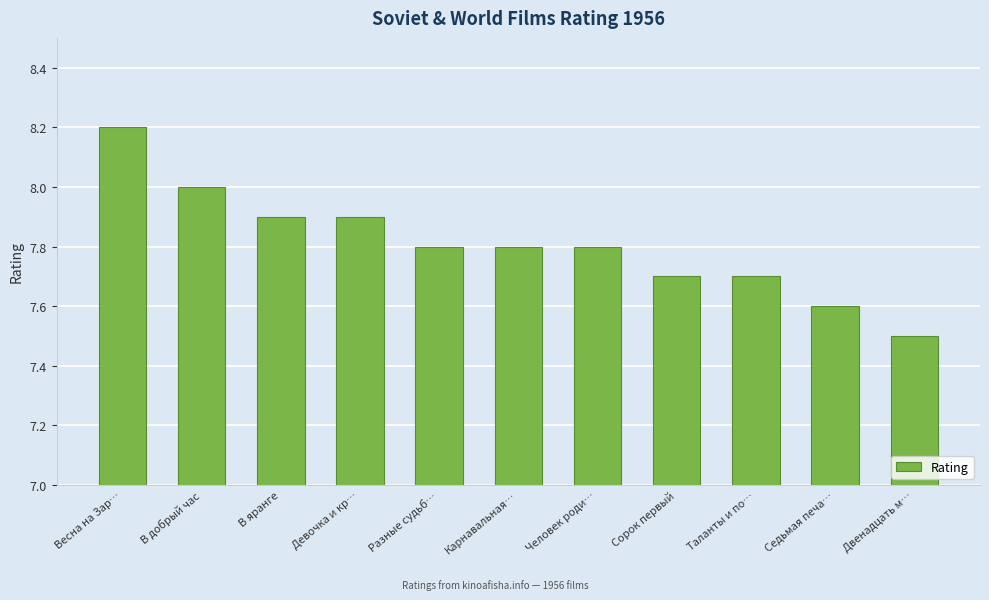

How many values are between 7 and 8?

10